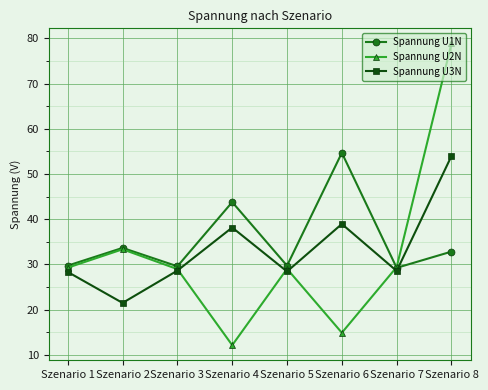

At Szenario 4, list the series in order from smallest to largest.

Spannung U2N, Spannung U3N, Spannung U1N